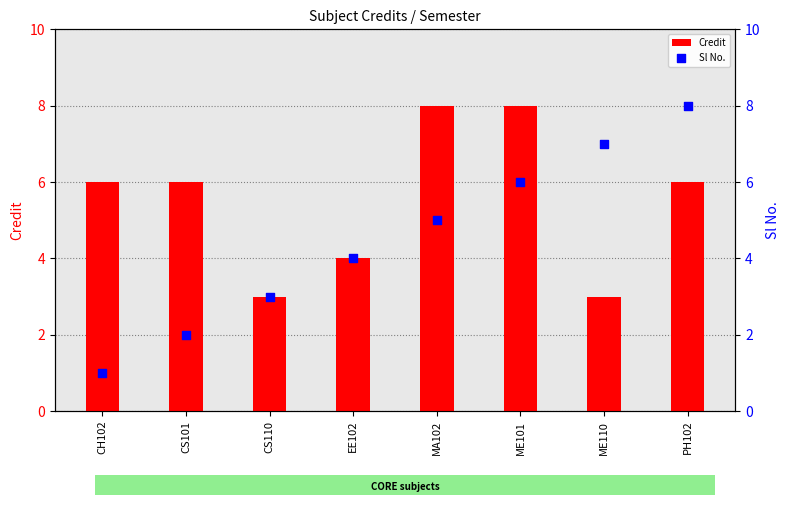

Which series has the largest Y range (max minus min)?

Sl No.